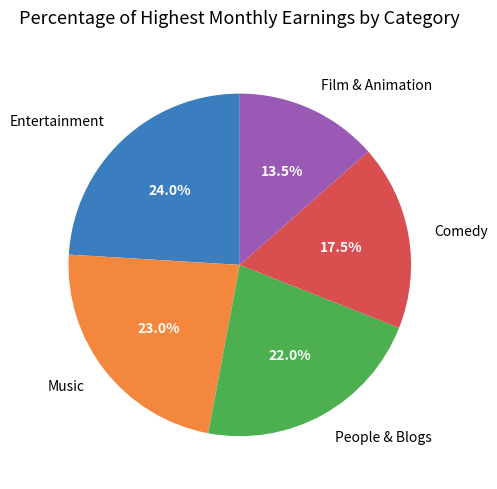

To the nearest percent, what is the average slice percentage?

20%